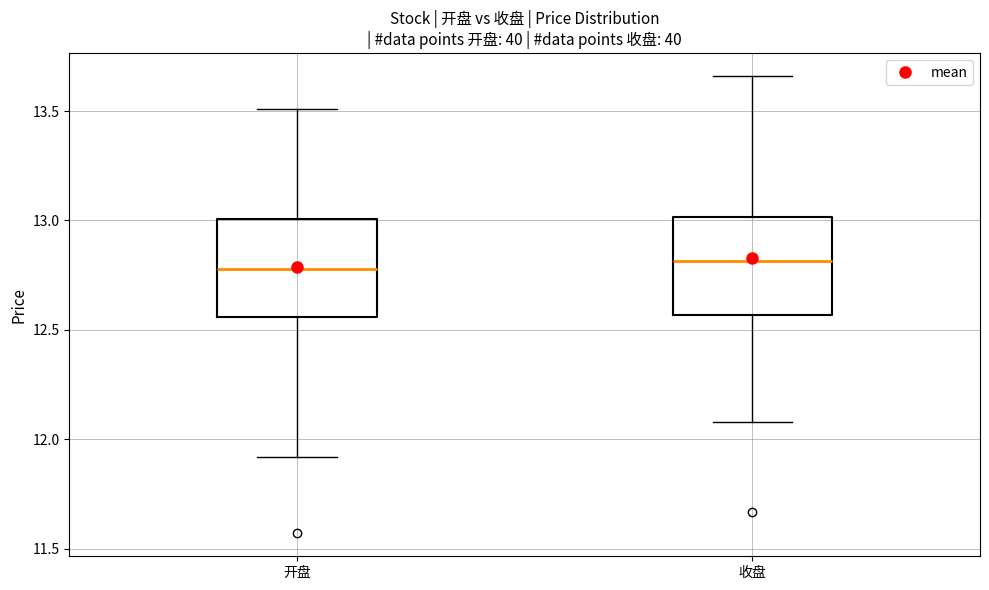

Reading left to right, read every box against the y-axis: the position of its median line, the range the box covers, and the ends of its whiskers. The values are not printed on the chart, so give them approximately, as read against the axis.

开盘: median 12.80, box 12.55 to 13.00, whiskers 11.90 to 13.50
收盘: median 12.80, box 12.55 to 13.00, whiskers 12.10 to 13.65